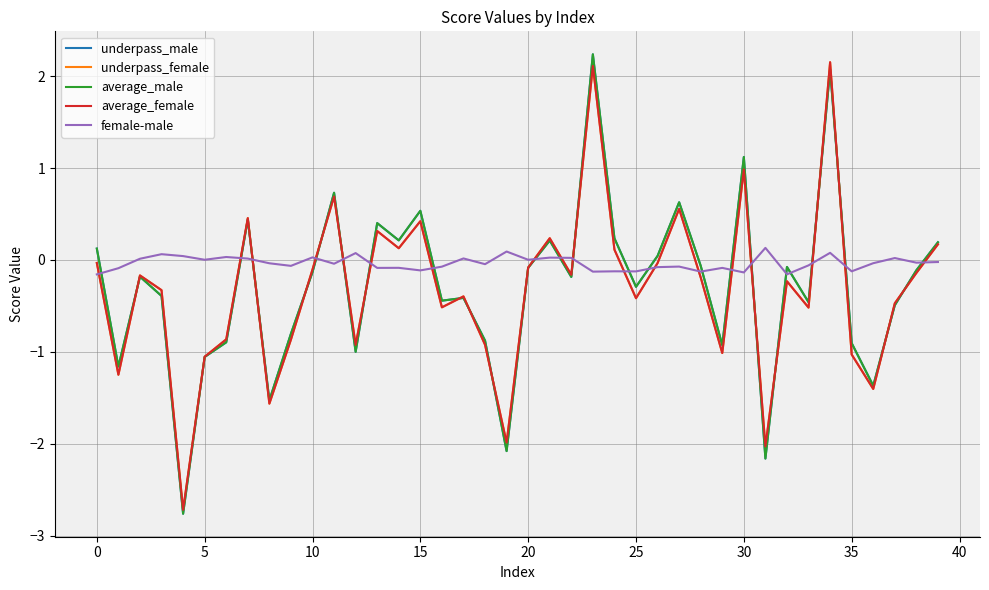

What is the maximum value shown in the chart?

2.2